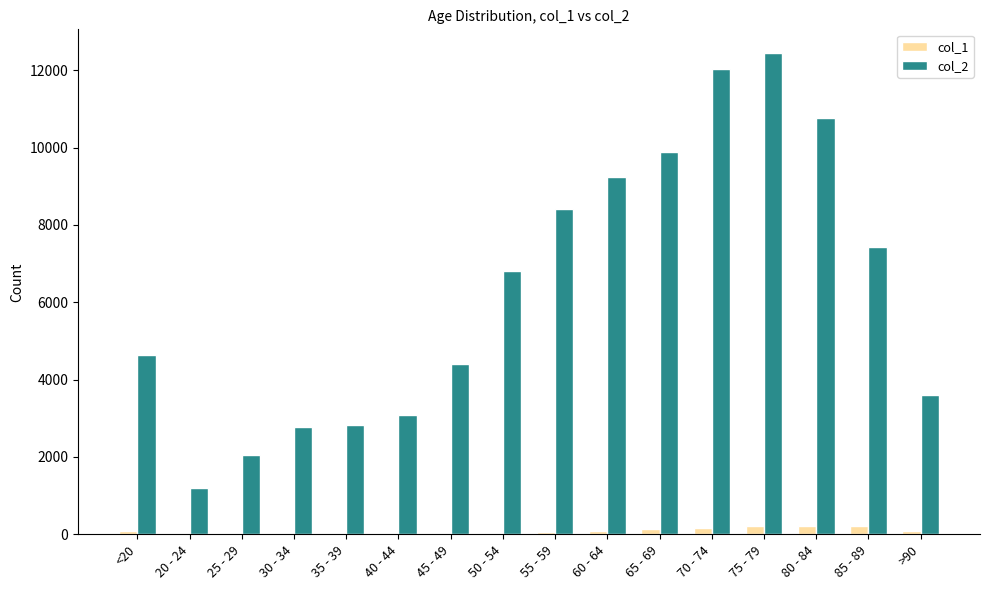

At which label does col_2 reach its peak?

75 - 79